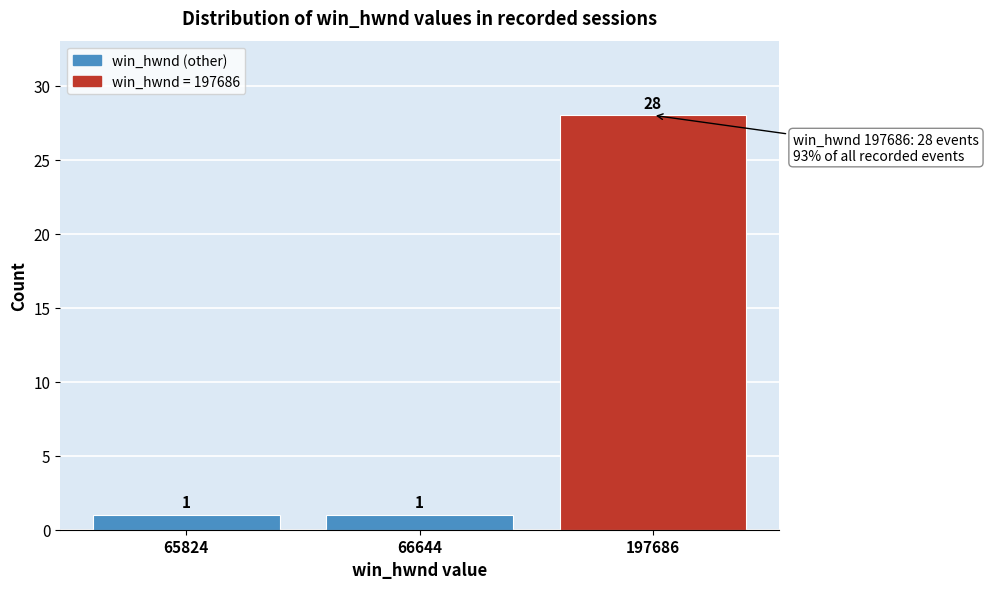

Reading left to right, what are all the values shown in this chart?

65824=1	66644=1	197686=28